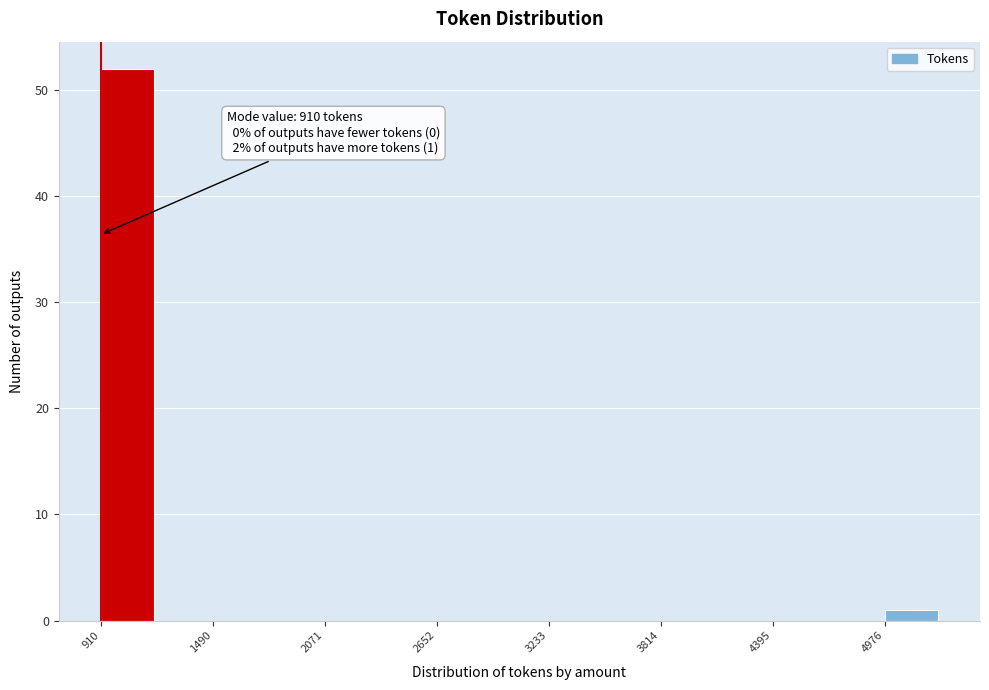

Around what value on the x-axis is the tallest bar? Give the approximate position of its centre, as read against the axis.

1000